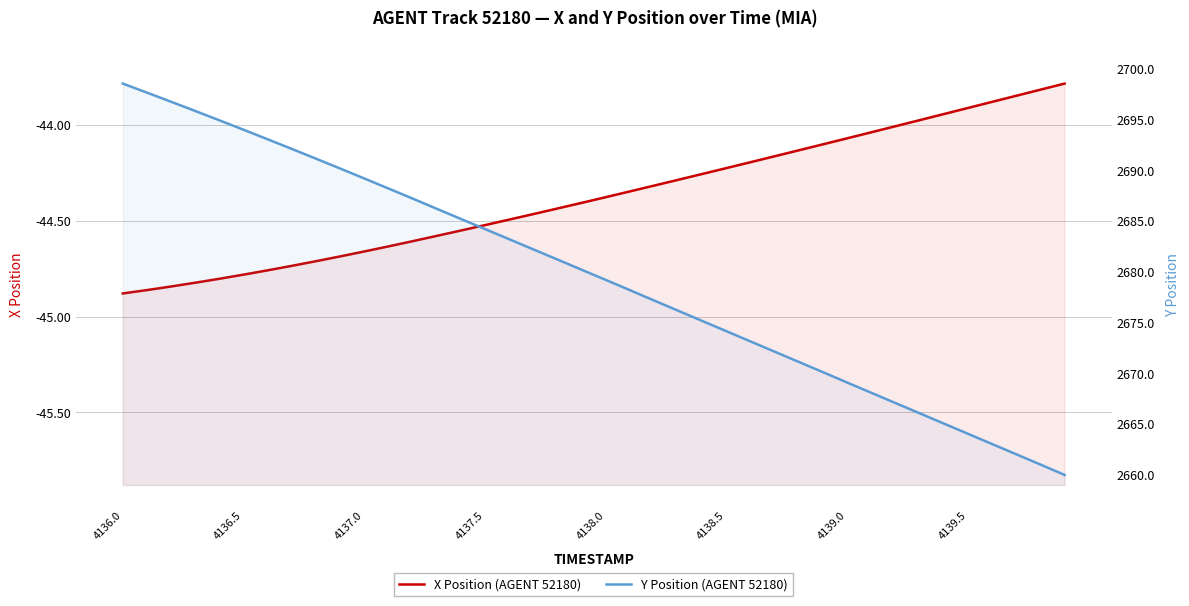

What is the average value of the X Position (AGENT 52180) series?

-44.4